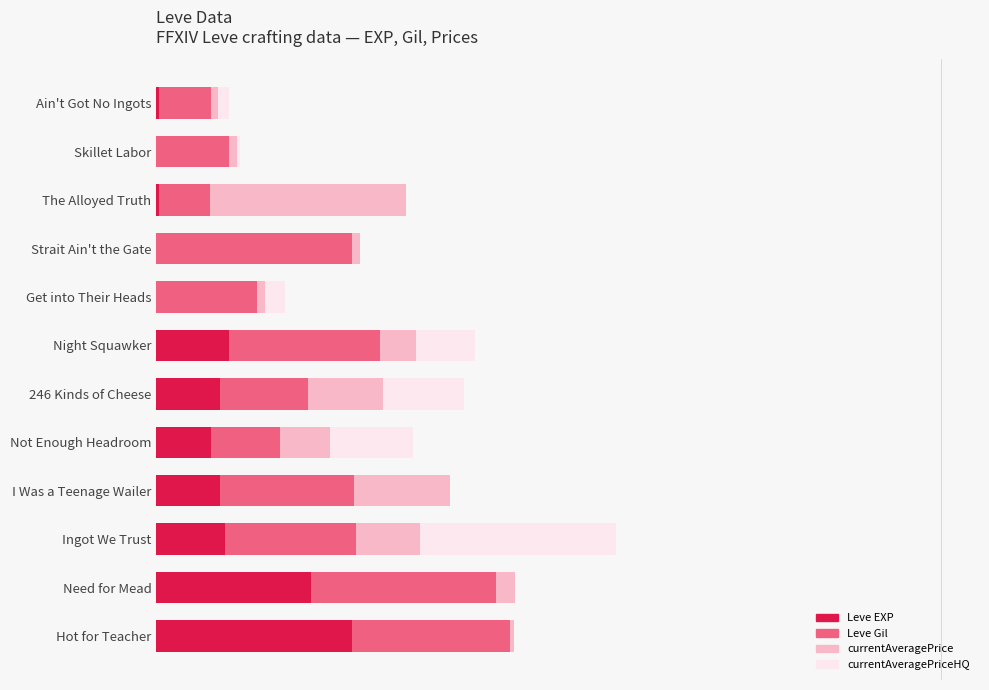

What are all the series names shown in the legend?

Leve EXP, Leve Gil, currentAveragePrice, currentAveragePriceHQ